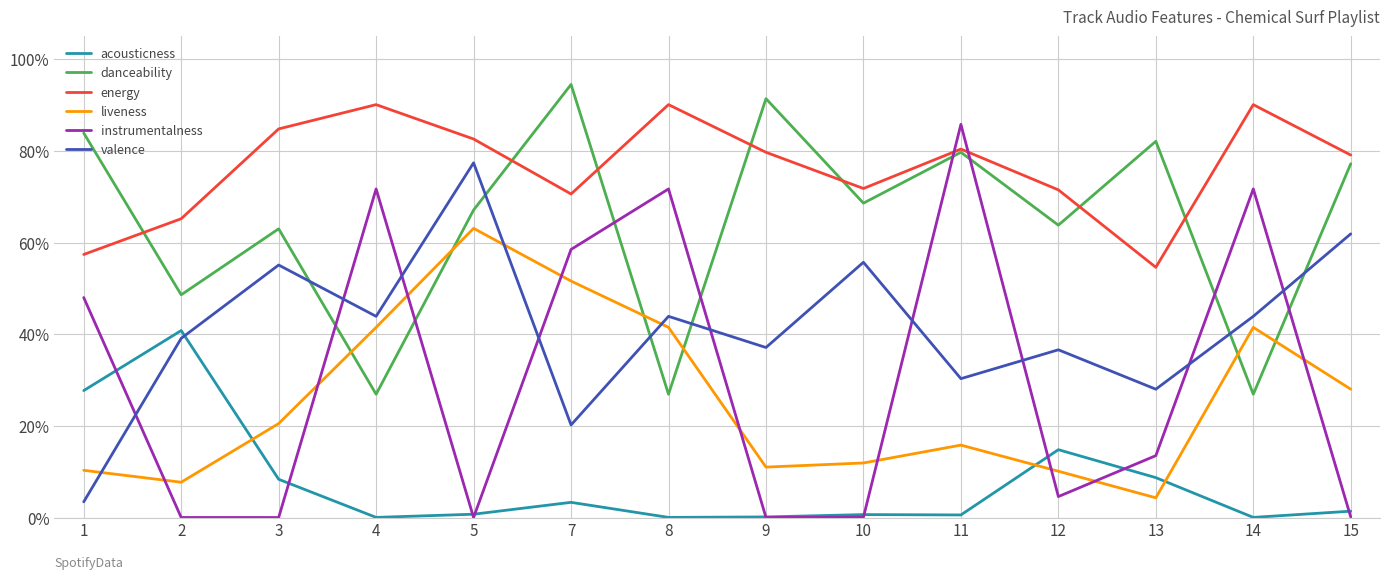

What are all the series names shown in the legend?

acousticness, danceability, energy, liveness, instrumentalness, valence